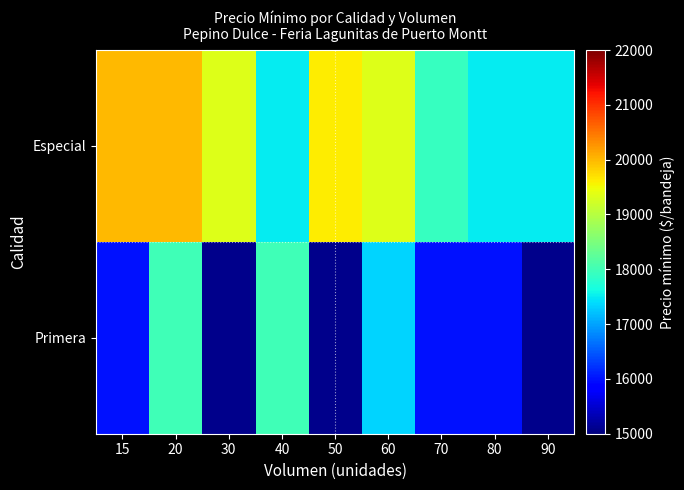

At how many categories does at least one series exceed 18073?

5